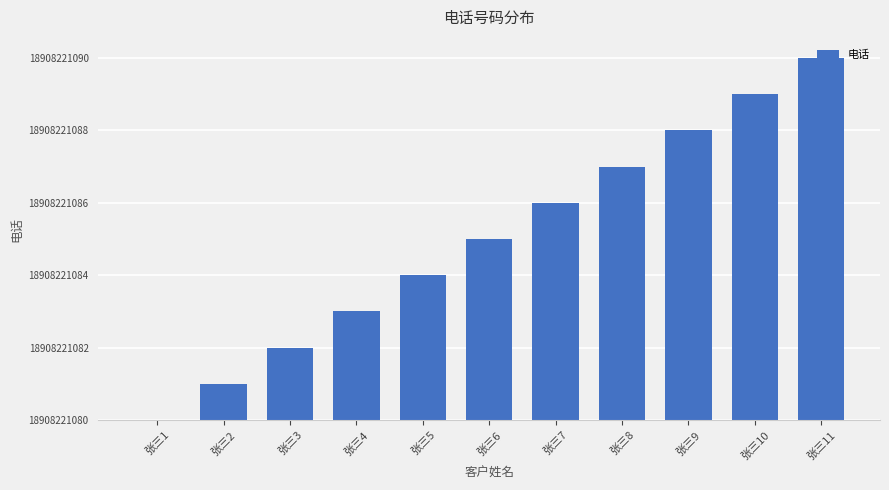

Where is the data nearest to the value 5?

张三6